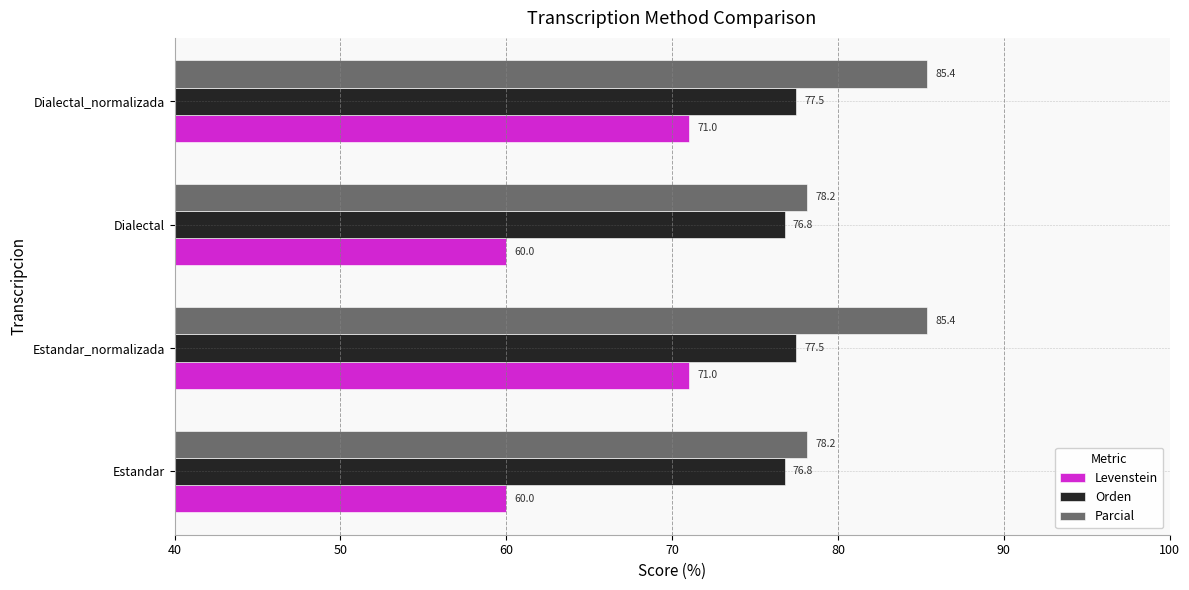

What is the minimum value shown in the chart?

60.0